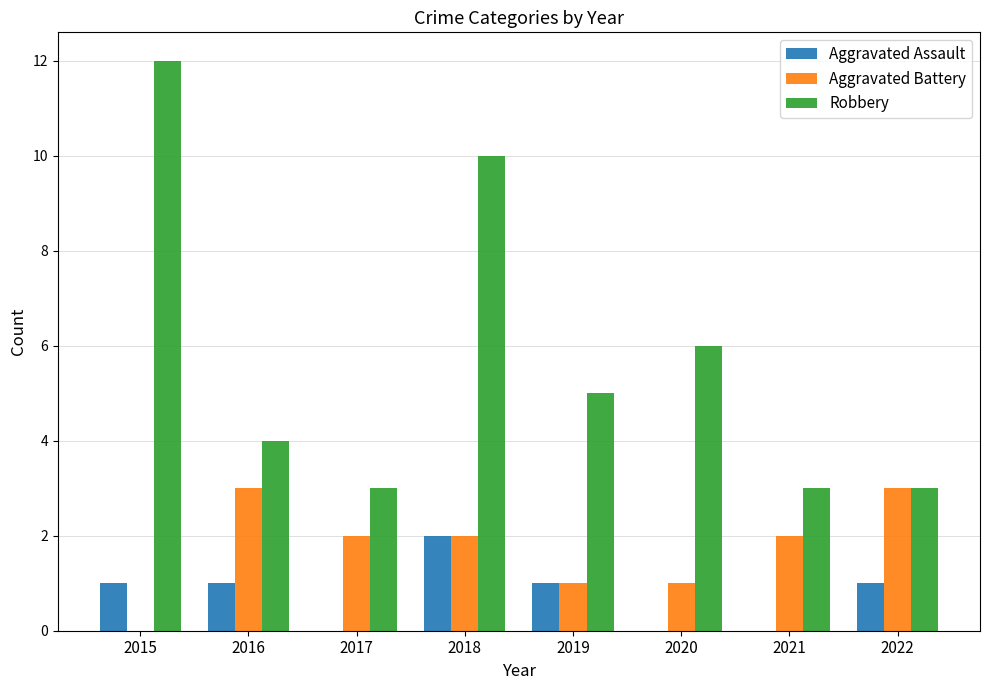

Reading right to left, list all the values displayed in this chart.

Aggravated Assault: 2022=1	2021=0	2020=0	2019=1	2018=2	2017=0	2016=1	2015=1
Aggravated Battery: 2022=3	2021=2	2020=1	2019=1	2018=2	2017=2	2016=3	2015=0
Robbery: 2022=3	2021=3	2020=6	2019=5	2018=10	2017=3	2016=4	2015=12